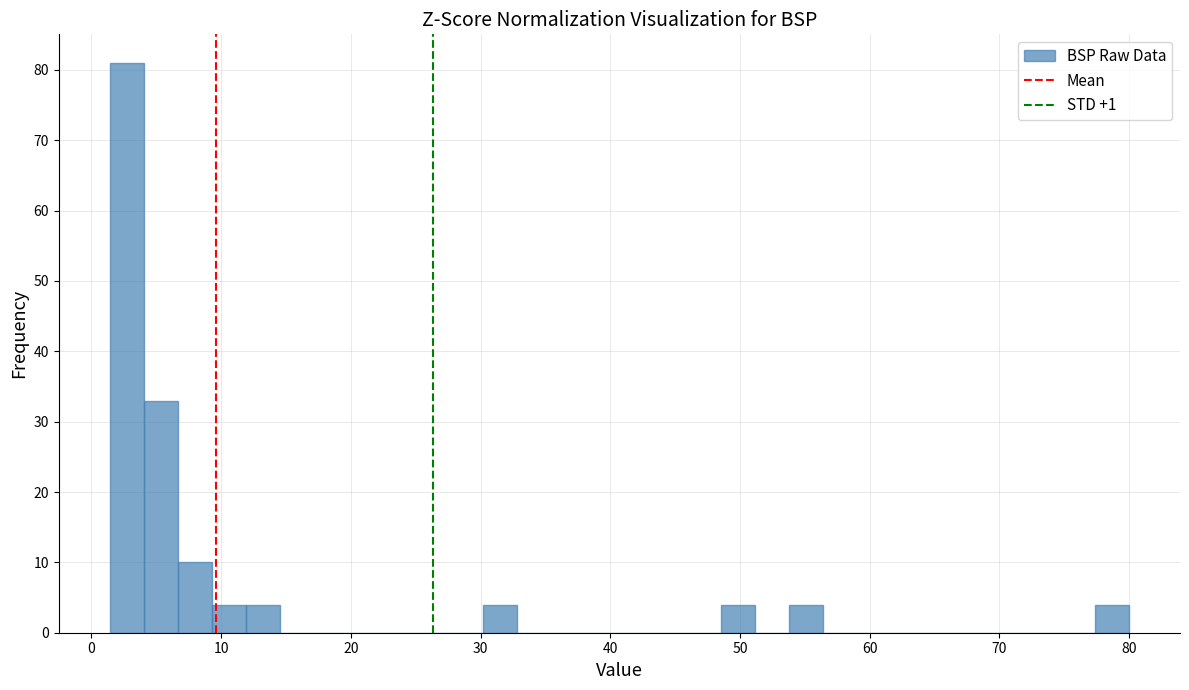

Read against the x-axis, roughly where is the centre of the tallest bar?

3